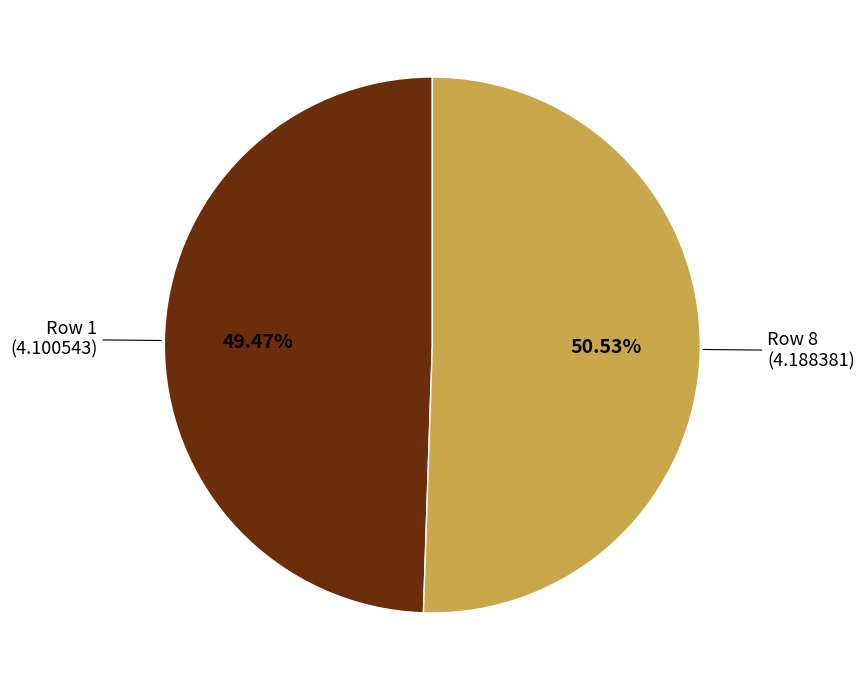

How many segments does this pie chart have?

2